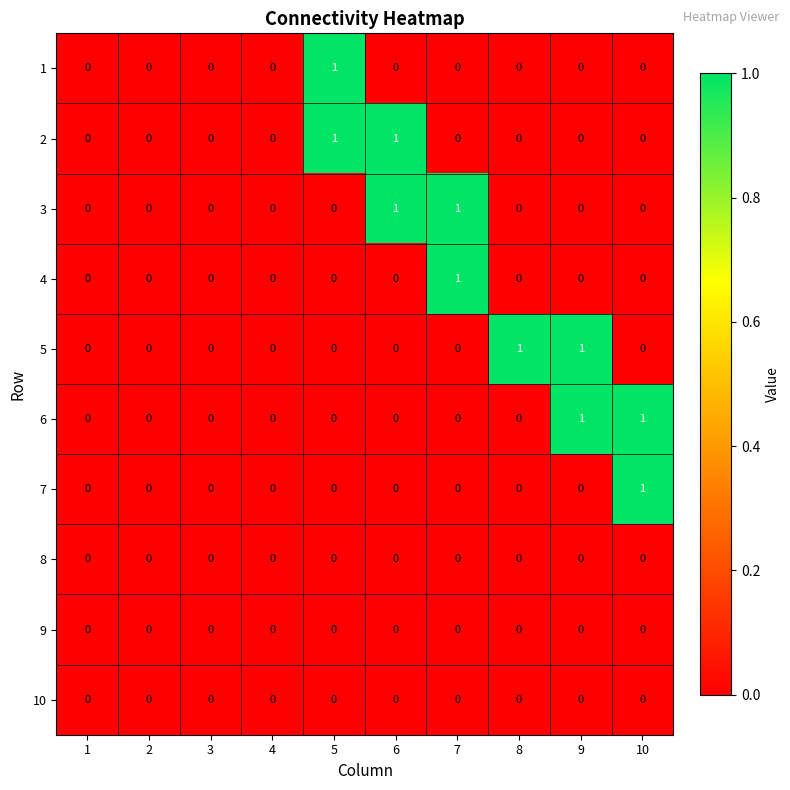

The 2 series shows 0 at 5. True or false?

False